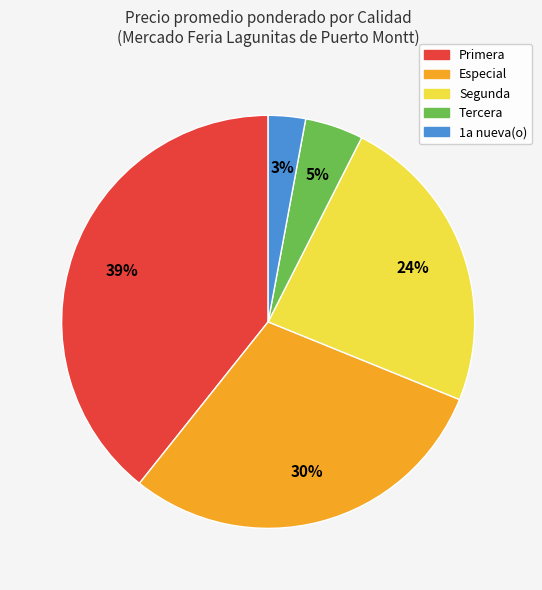

Is it true that Especial is 30% of the pie?

True